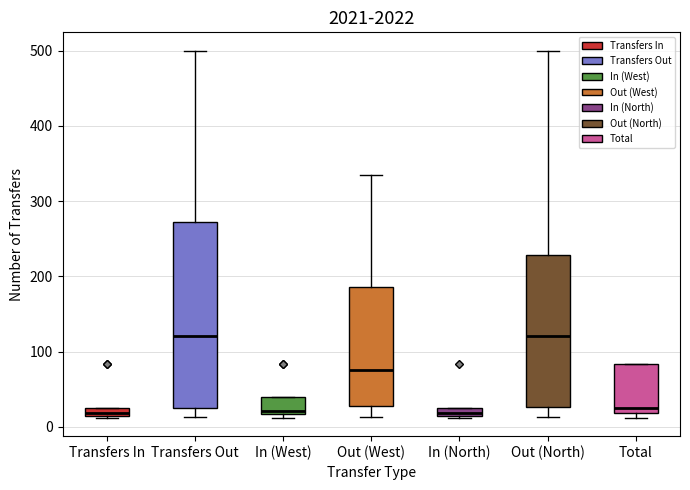

Where does the median line of the box for Out (West) sit on the y-axis? The values are not printed on the chart, so give them approximately, as read against the axis.

80